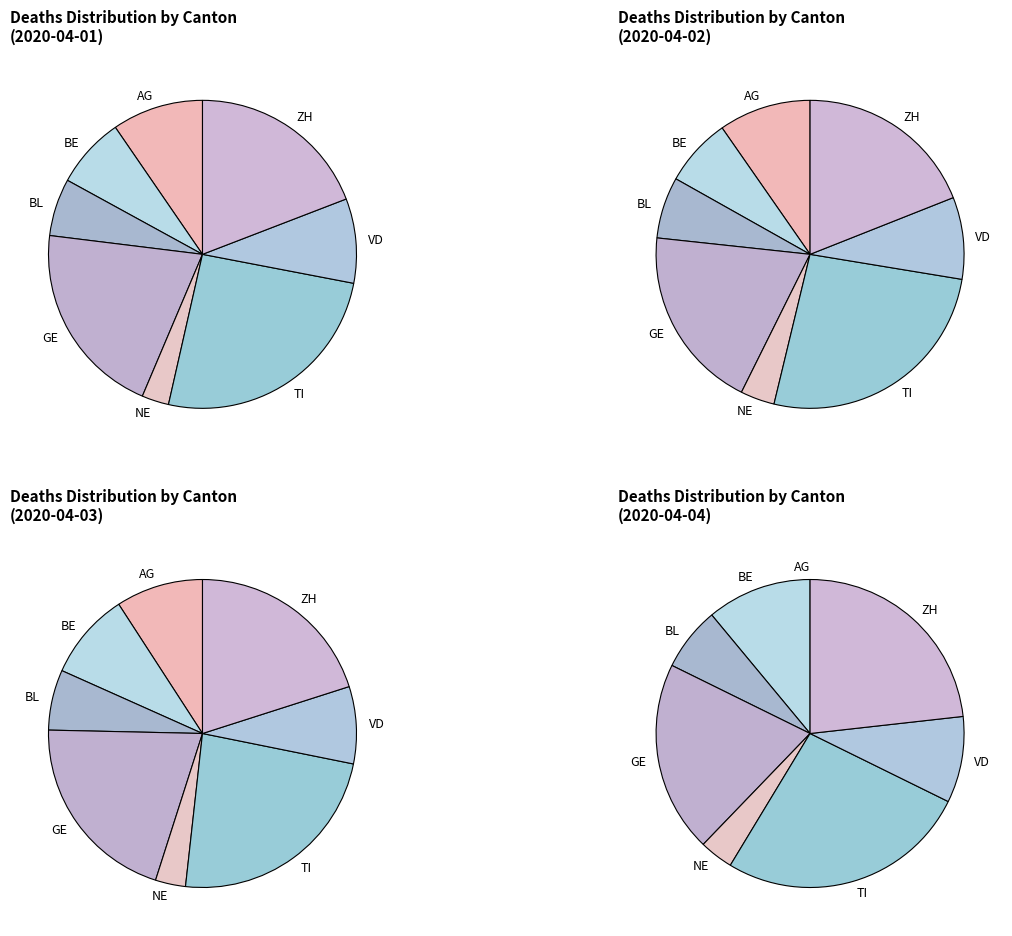

What is the change in value from BE to GE?

+28